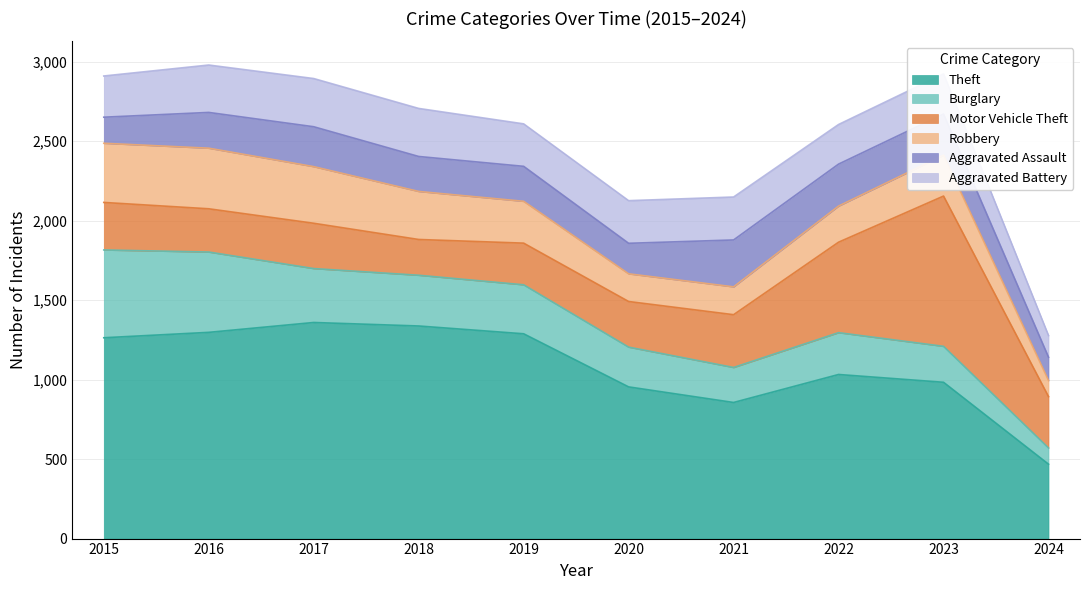

At how many categories does at least one series exceed 458?

10